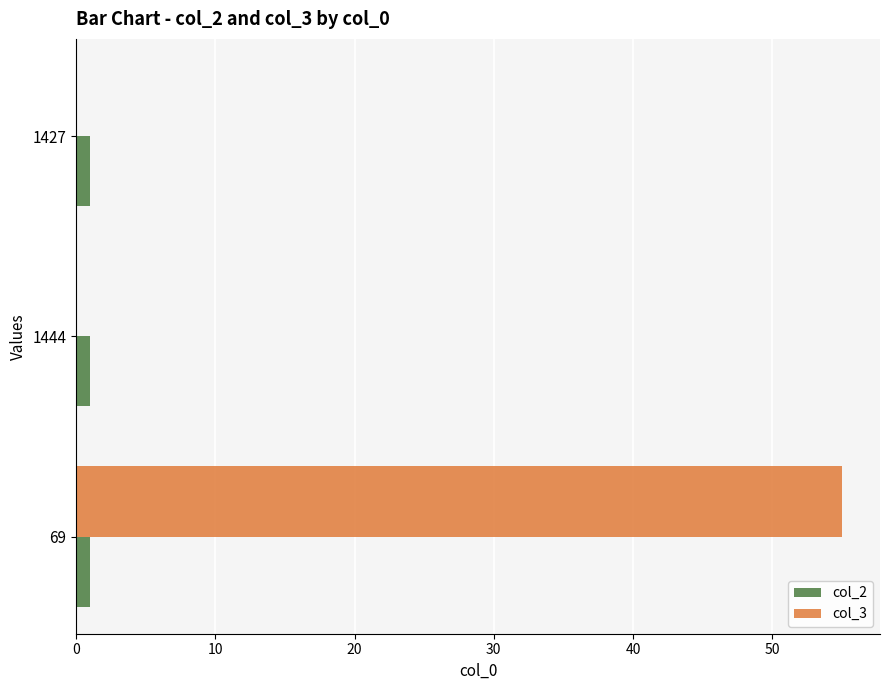

Which label corresponds to the largest value in the chart?

69